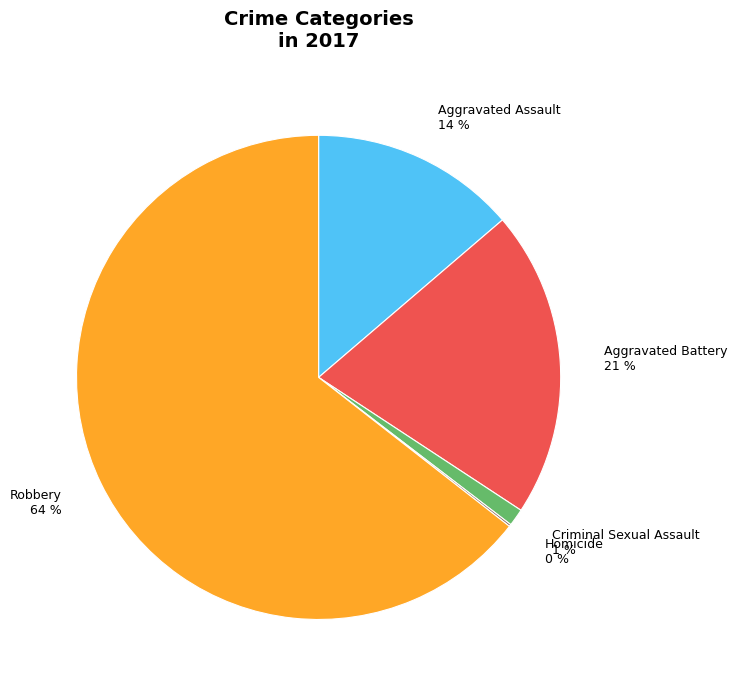

What is the ratio of the value at Aggravated Battery to the value at Aggravated Assault?

1.5